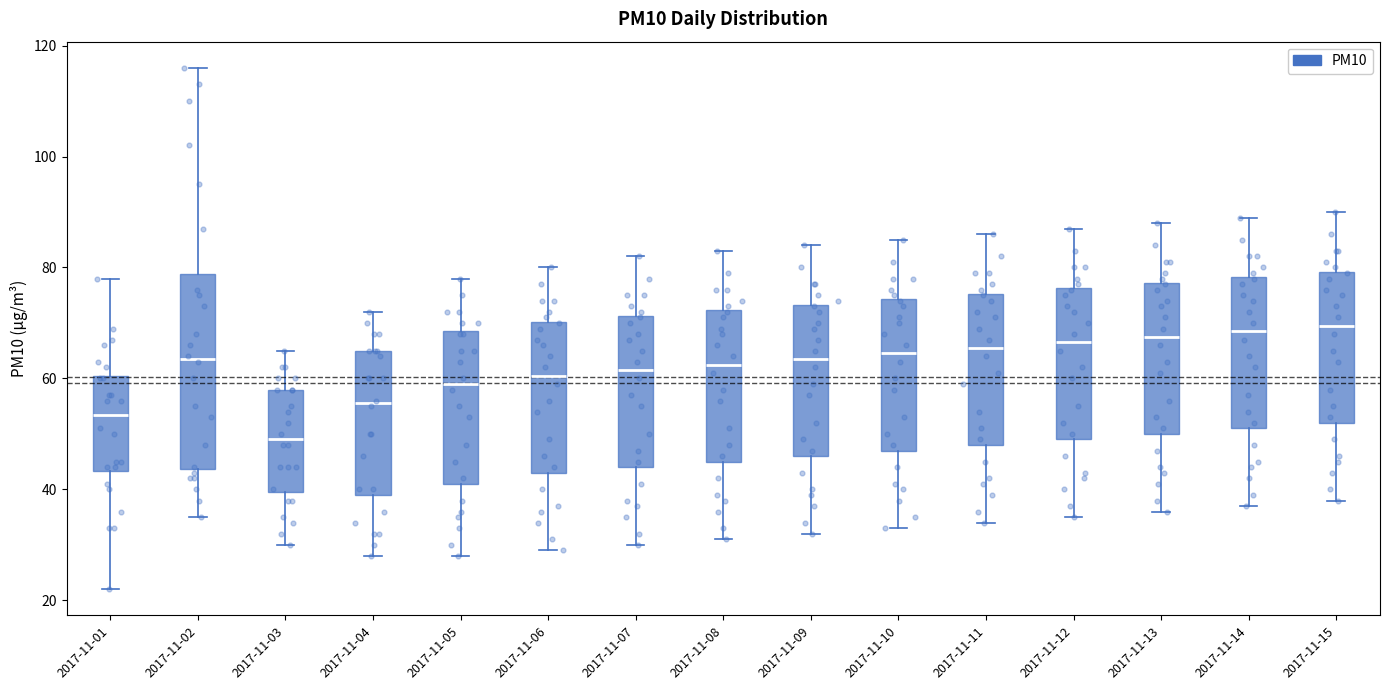

Where is the upper edge of the box for 2017-11-15 on the y-axis? The values are not printed on the chart, so give them approximately, as read against the axis.

80